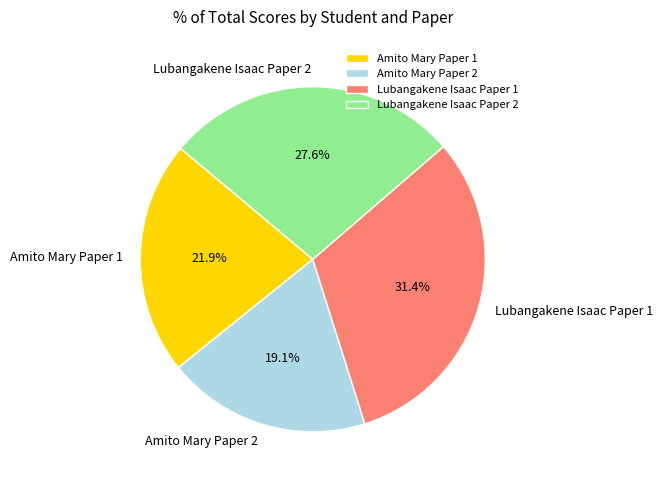

Which has a higher value, Amito Mary Paper 2 or Lubangakene Isaac Paper 1?

Lubangakene Isaac Paper 1